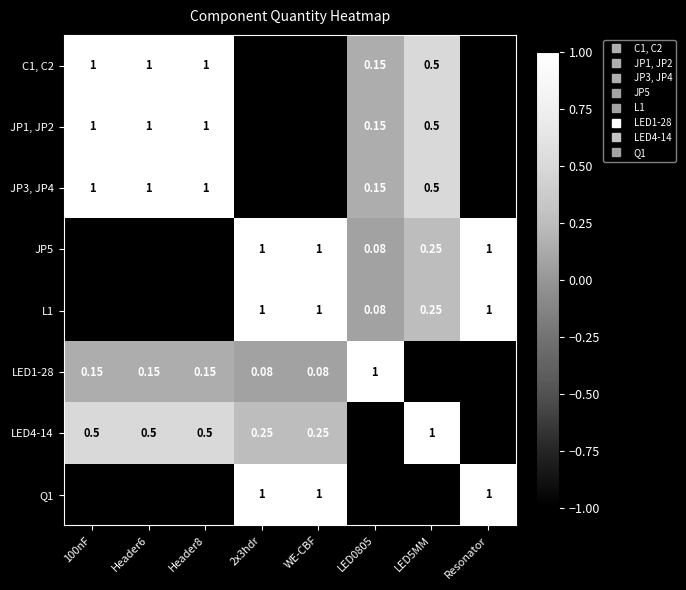

Is the value of JP5 at LED0805 greater than the value of LED4-14 at 2x3hdr?

No